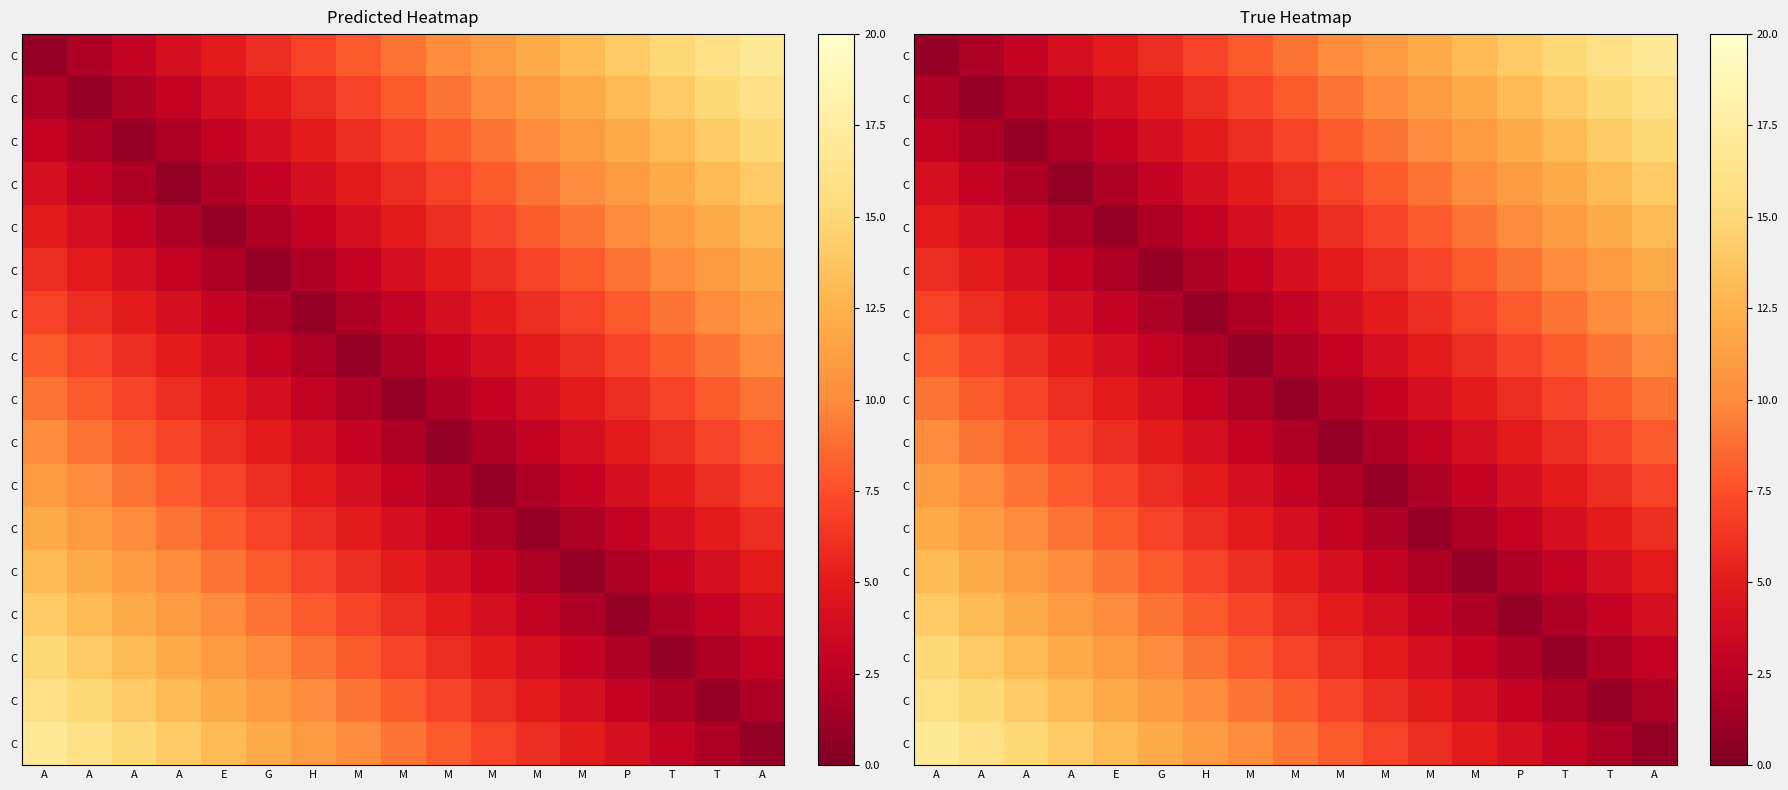

At which category does the chart reach its minimum across all series?

A